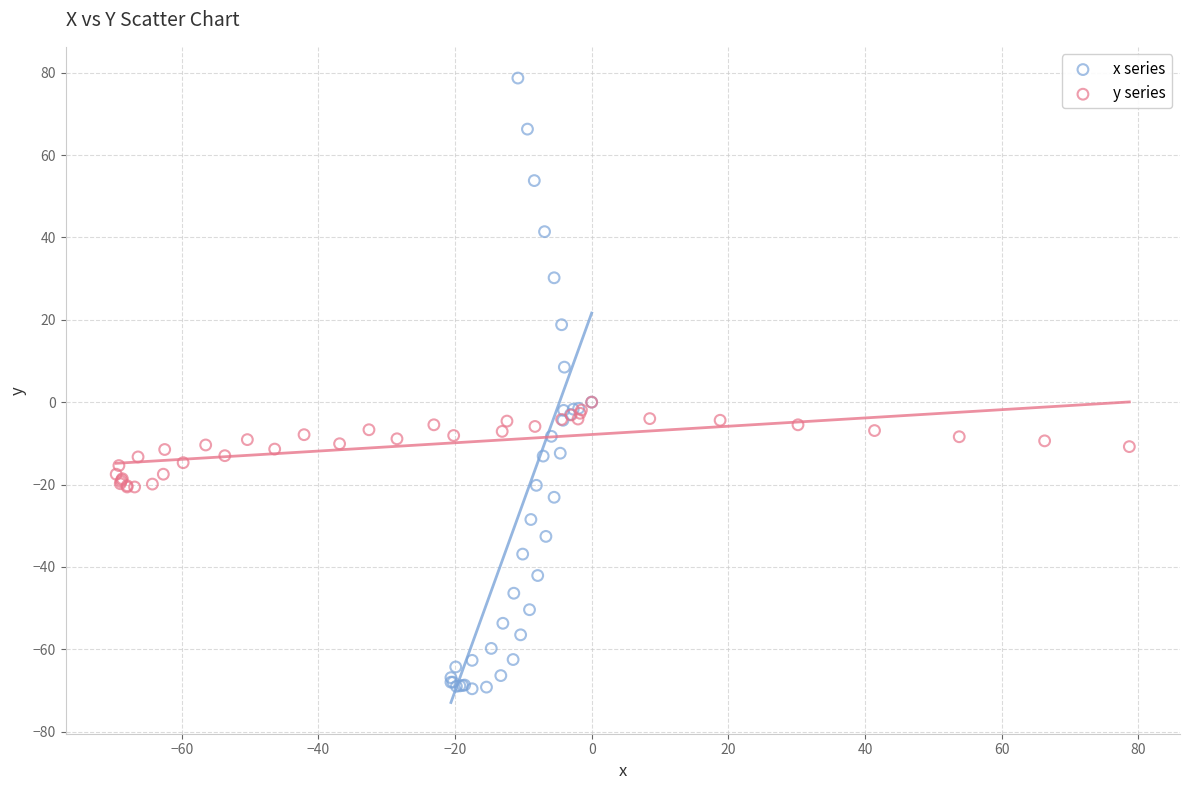

Which series has the largest Y range (max minus min)?

x series